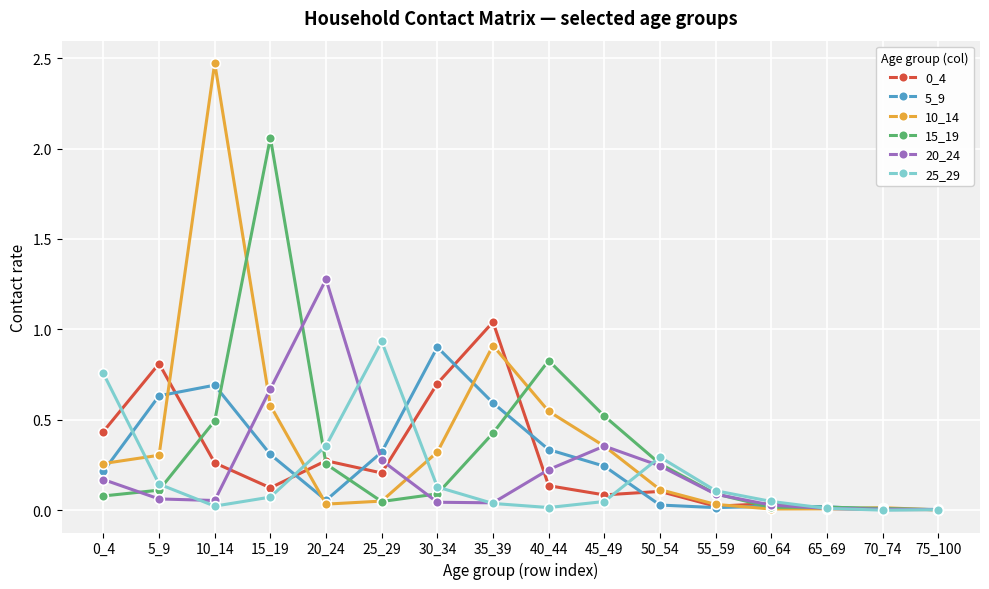

What is the sum of all 20_24 values?

3.6